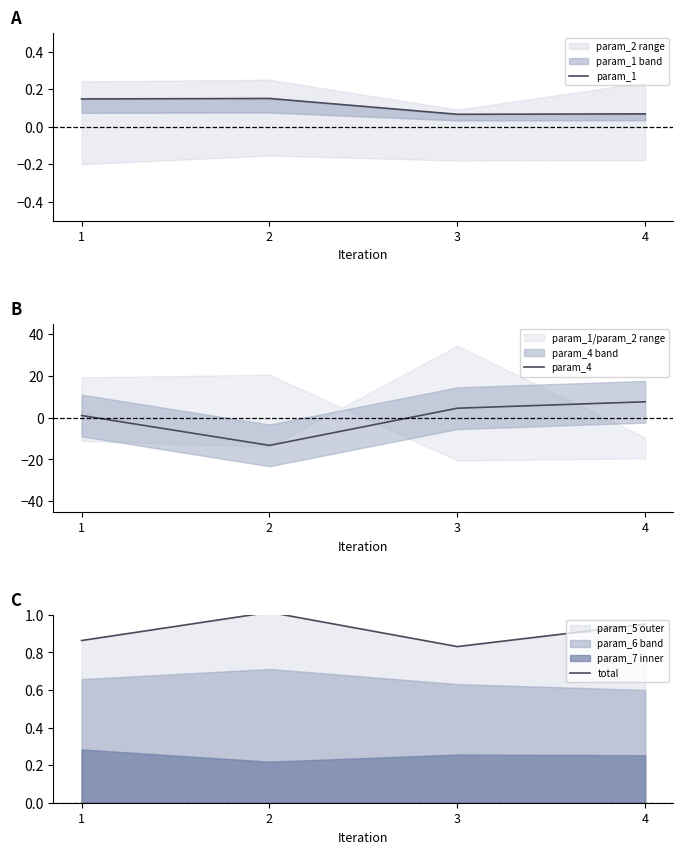

Is the value of param_4 at 1 greater than the value of param_1 at 2?

Yes